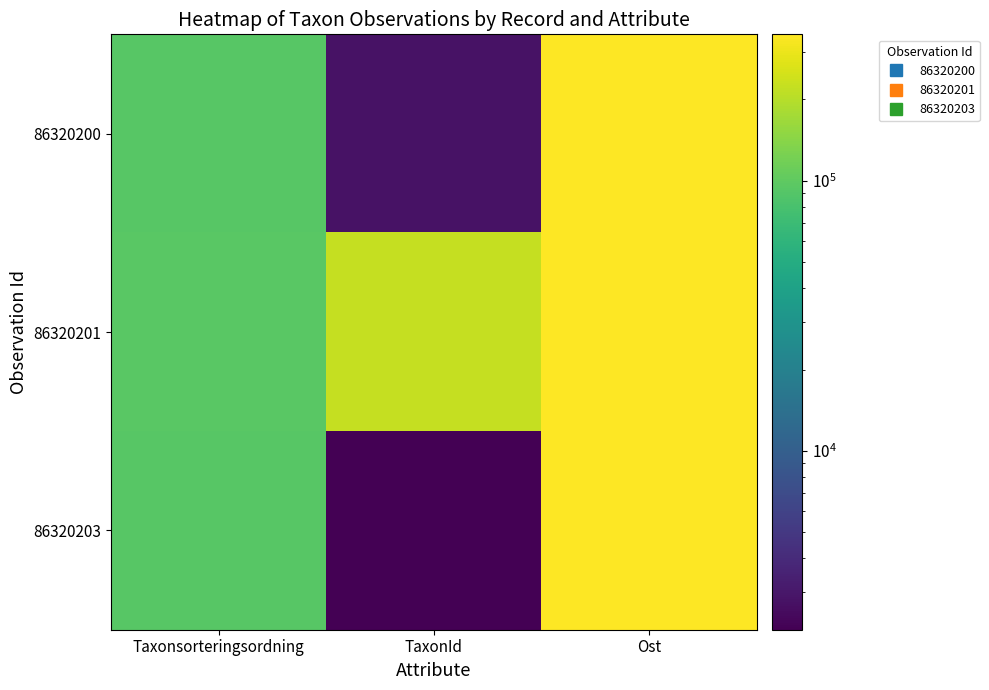

Which label corresponds to the largest value in the chart?

Ost